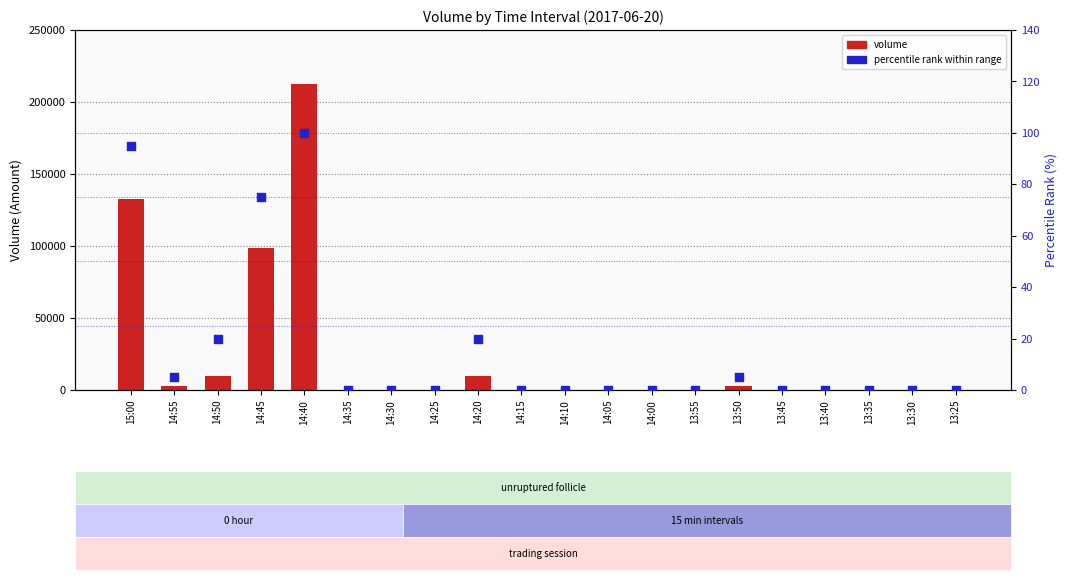

Which series has the largest Y range (max minus min)?

volume